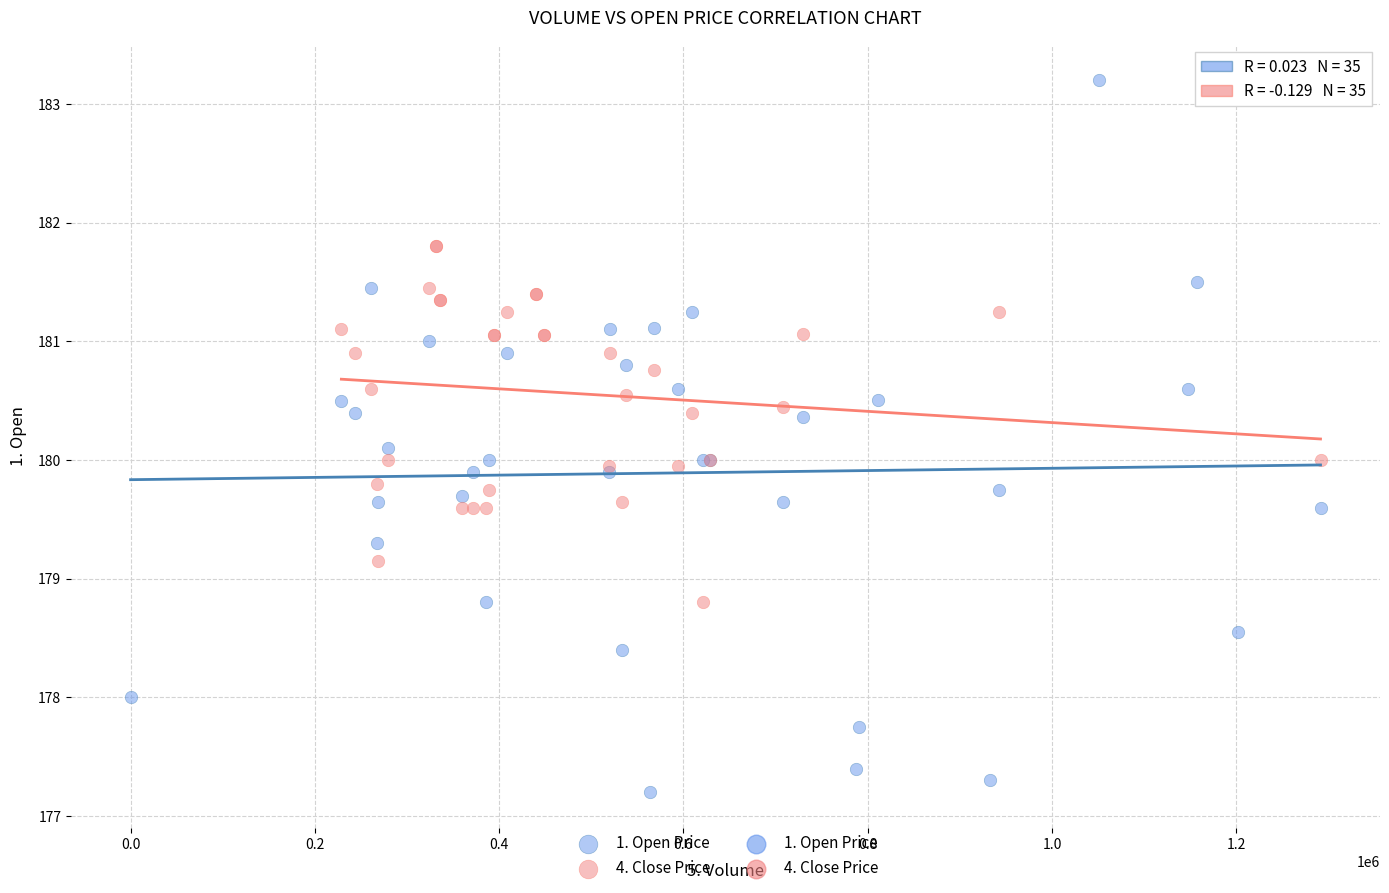

Which series has the largest Y range (max minus min)?

1. Open Price